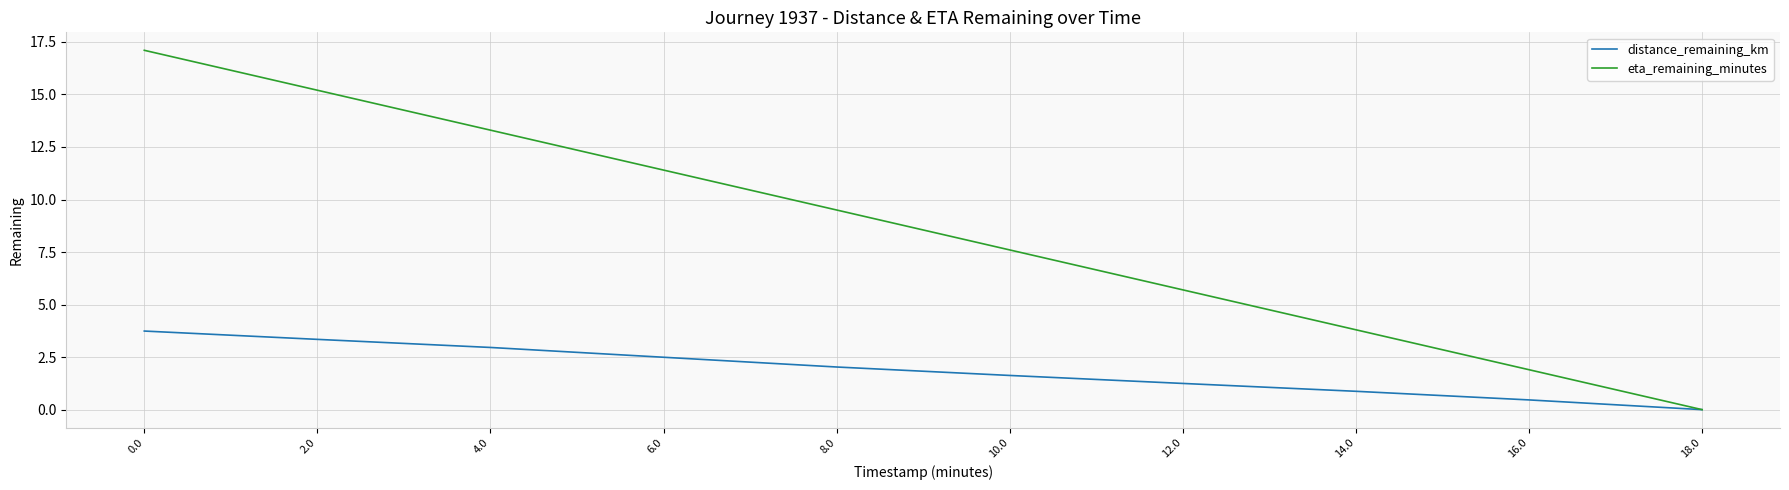

Is it true that distance_remaining_km equals 0.9 at 6.0?

False